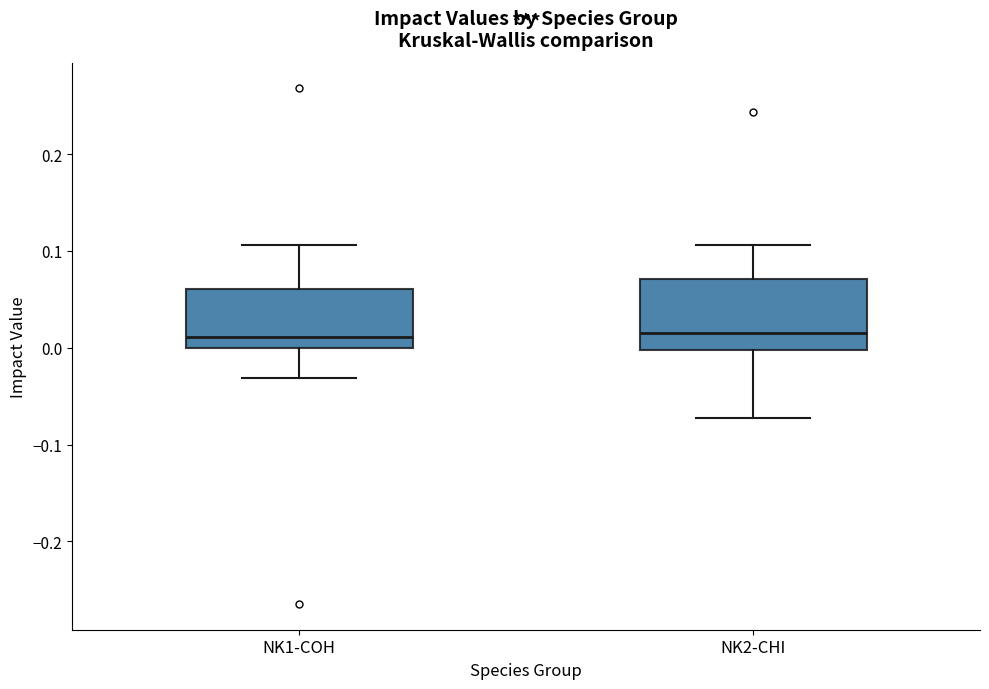

Reading left to right, read every box against the y-axis: the position of its median line, the range the box covers, and the ends of its whiskers. The values are not printed on the chart, so give them approximately, as read against the axis.

NK1-COH: median 0.01, box 0.00 to 0.06, whiskers -0.03 to 0.11
NK2-CHI: median 0.02, box 0.00 to 0.07, whiskers -0.07 to 0.11